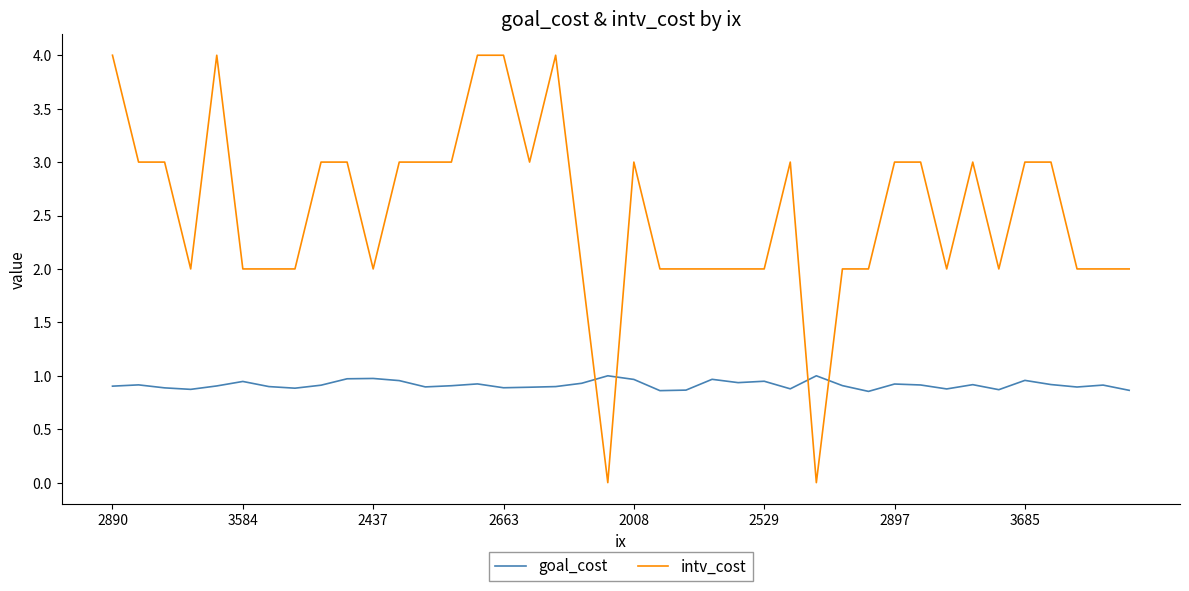

What is the difference between the maximum and minimum values in the intv_cost series?

4.0